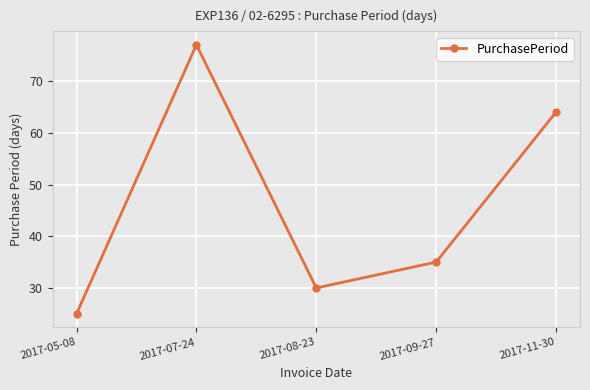

Read the value at 2017-05-08.

25